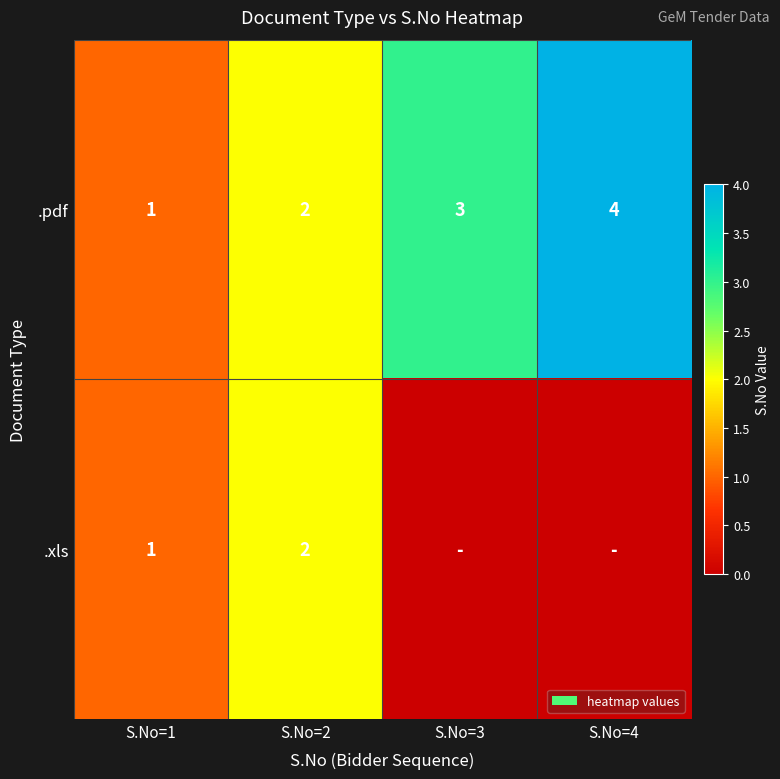

What is the difference between the highest and lowest values at S.No=4?

4